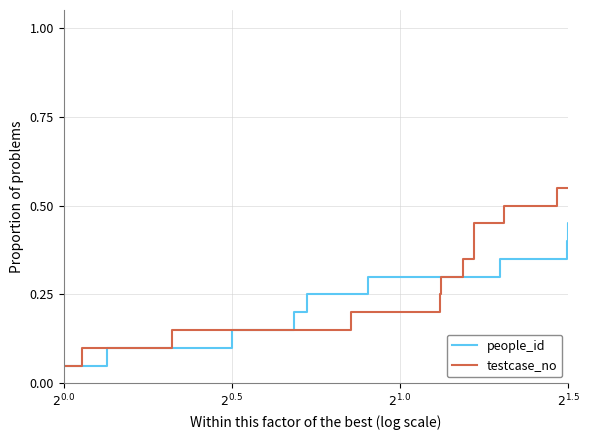

True or false: testcase_no and people_id intersect in this chart.

False